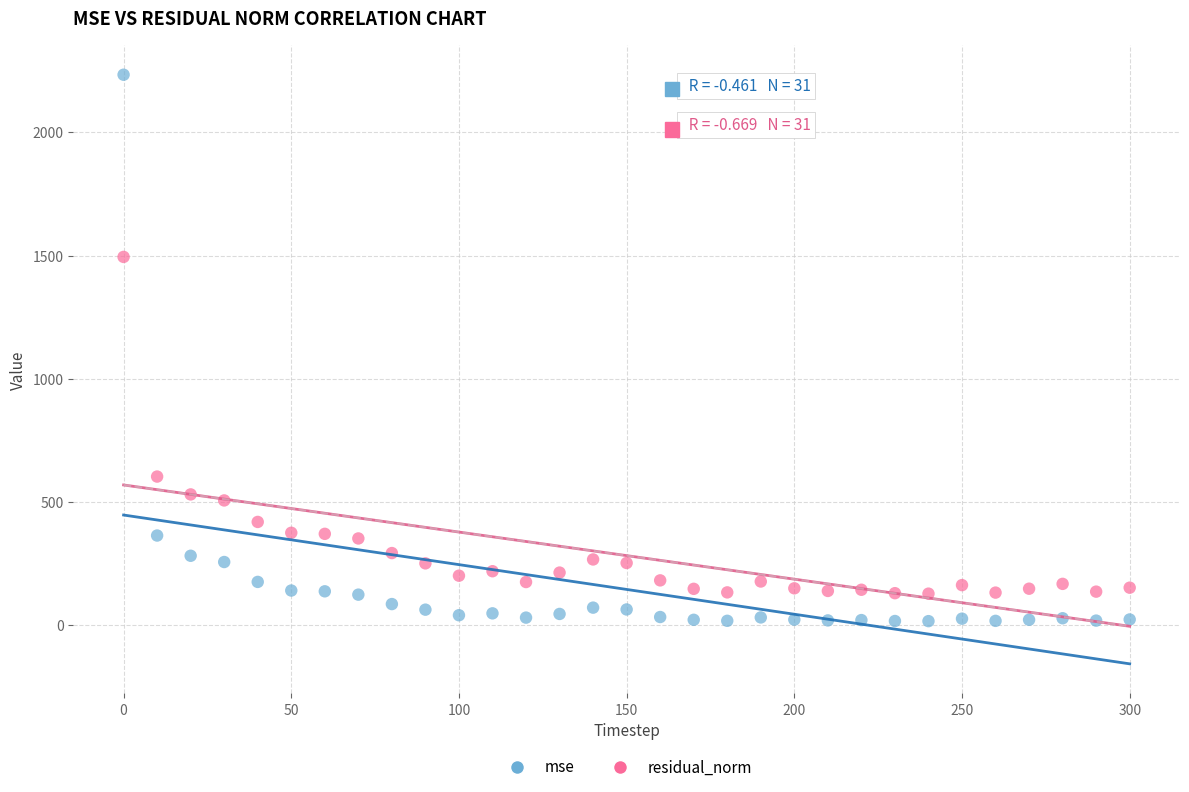

Which series has the largest Y range (max minus min)?

mse